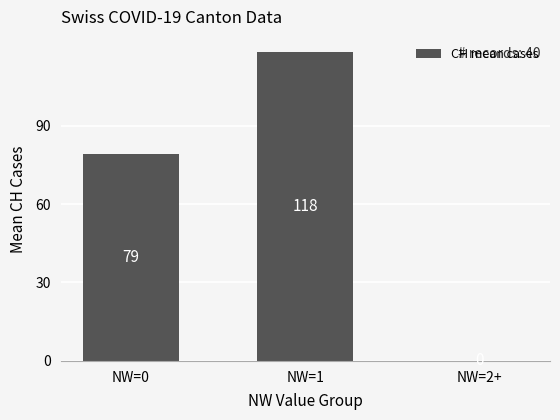

True or false: the data shows 196 at NW=1.

False